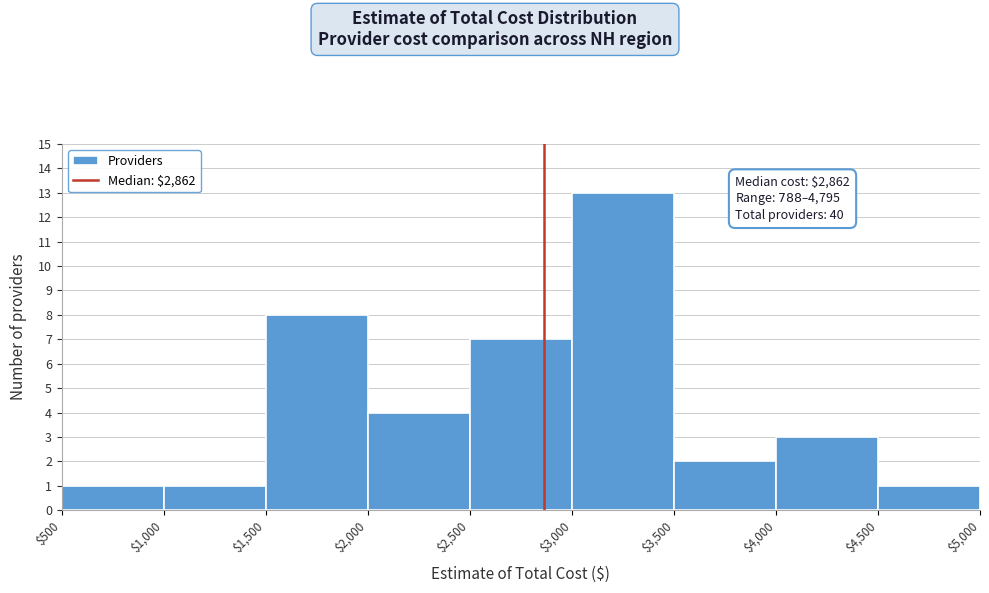

Over which range of the x-axis is the bar tallest?

$3,000 to $3,500